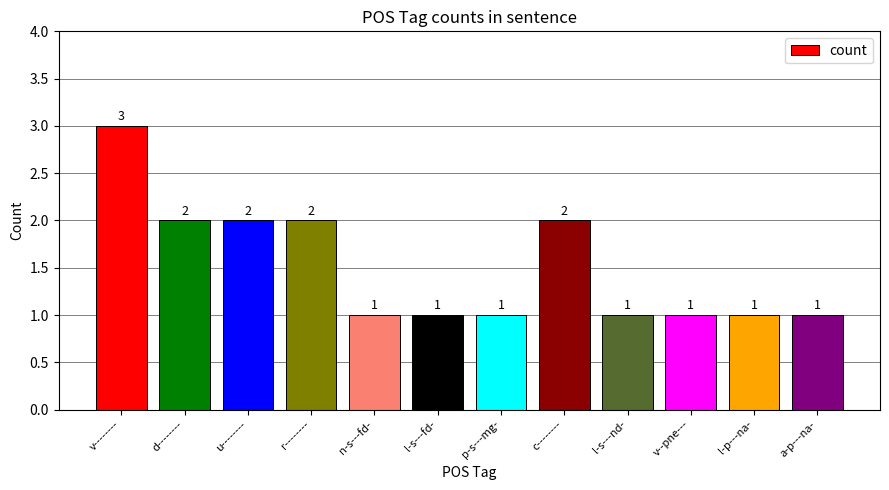

What is the difference between the values at v-------- and d--------?

1